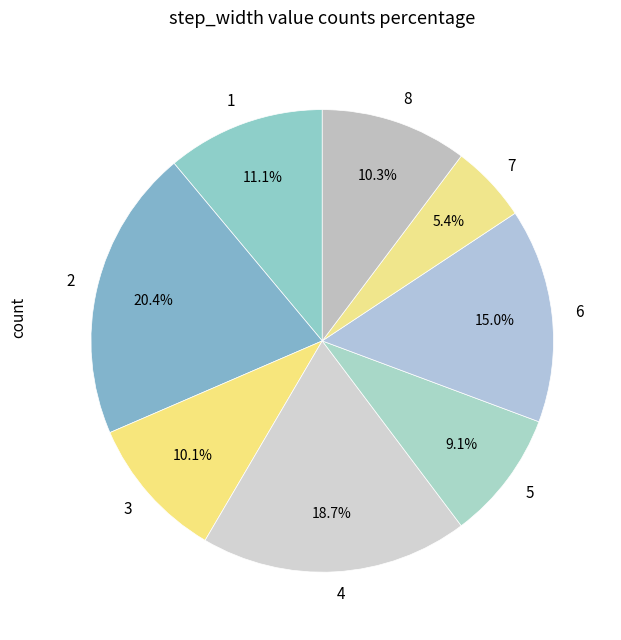

Combined, do 2 and 5 account for over 50%?

No